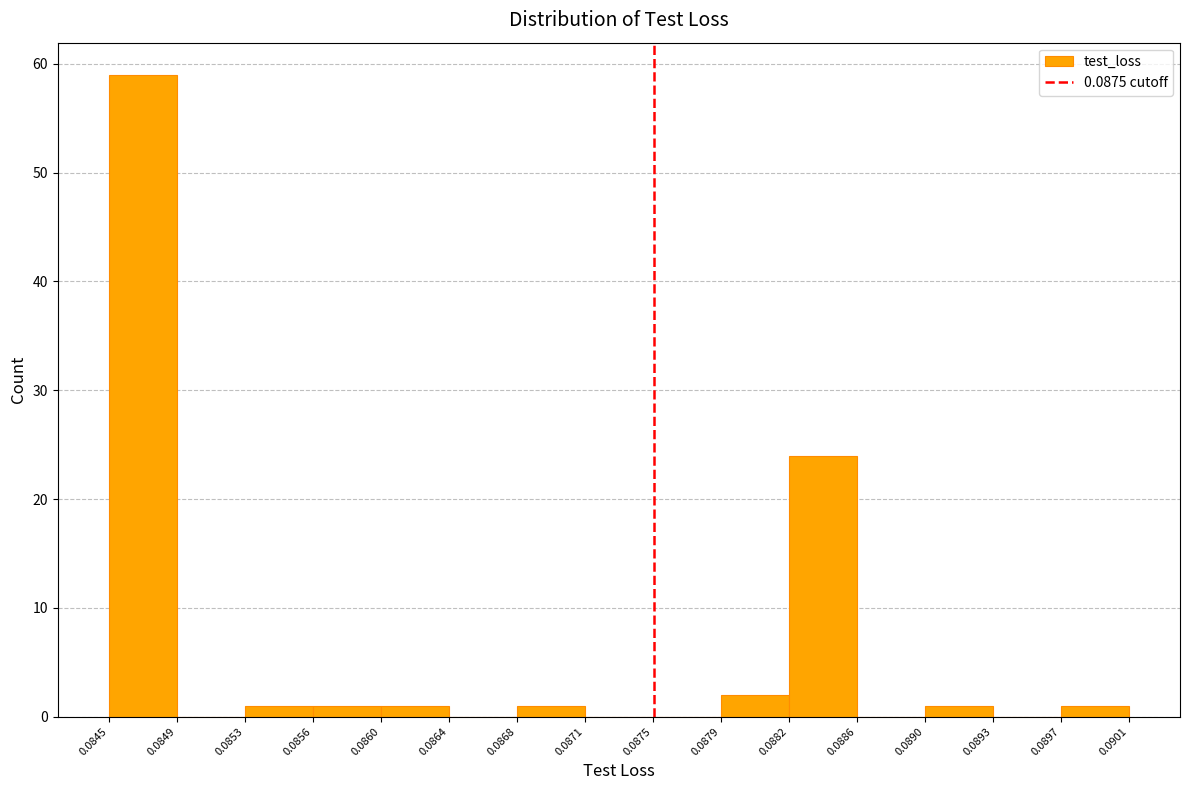

Reading left to right, transcribe this chart: for each bar, give the range it covers on the x-axis and its height. The values are not printed on the chart, so give them approximately, as read against the axis.

0.0845 to 0.0849: 59
0.0849 to 0.0853: 0
0.0853 to 0.0856: 1
0.0856 to 0.0860: 1
0.0860 to 0.0864: 1
0.0864 to 0.0868: 0
0.0868 to 0.0871: 1
0.0871 to 0.0875: 0
0.0875 to 0.0879: 0
0.0879 to 0.0882: 2
0.0882 to 0.0886: 24
0.0886 to 0.0890: 0
0.0890 to 0.0893: 1
0.0893 to 0.0897: 0
0.0897 to 0.0901: 1